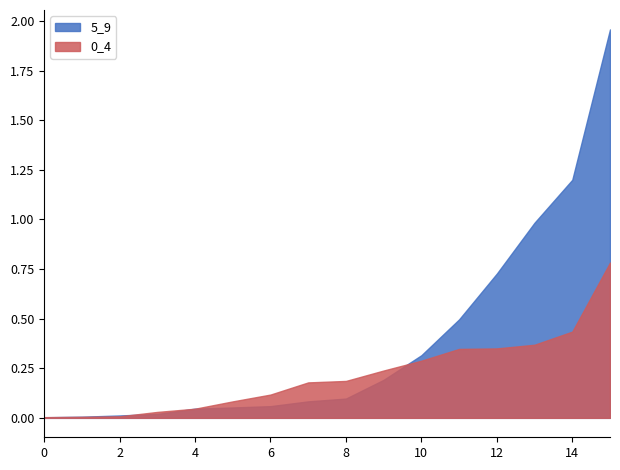

Which series changed the most between 4 and 14?

5_9